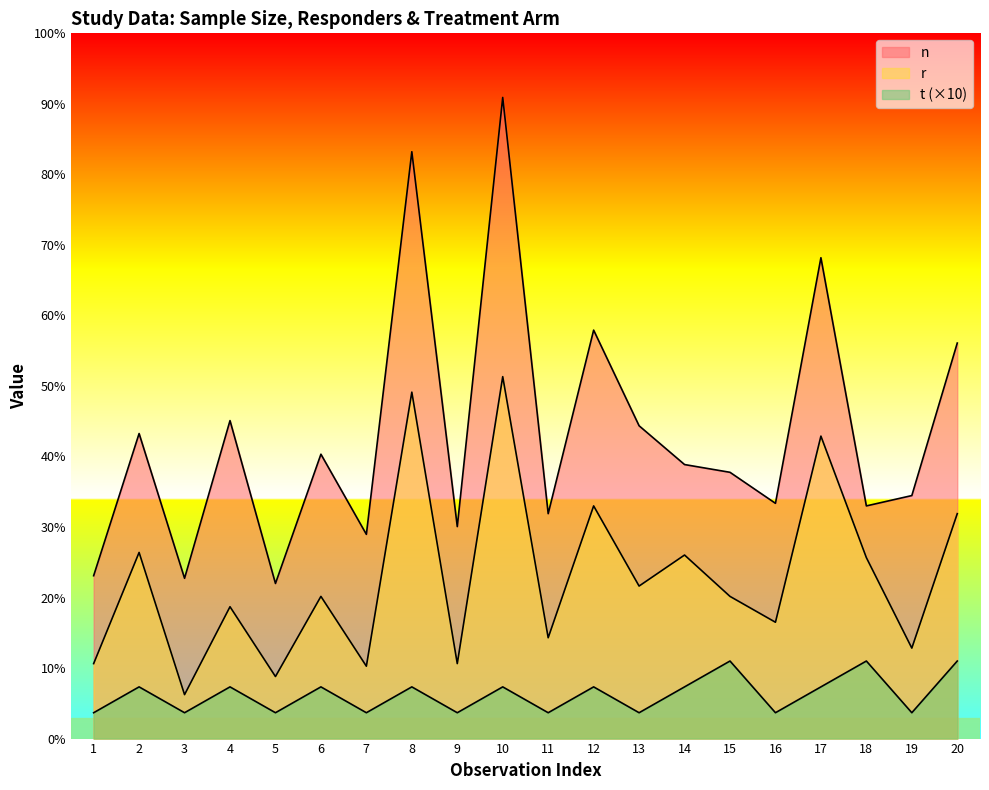

How many values in the n series are below 106?

10